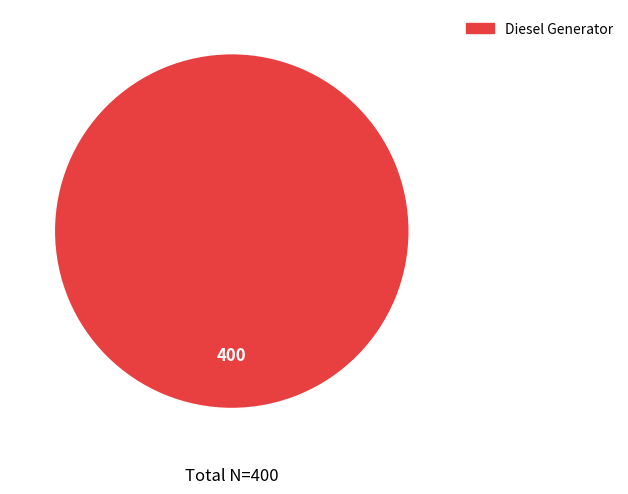

Does any single category account for the majority?

Yes